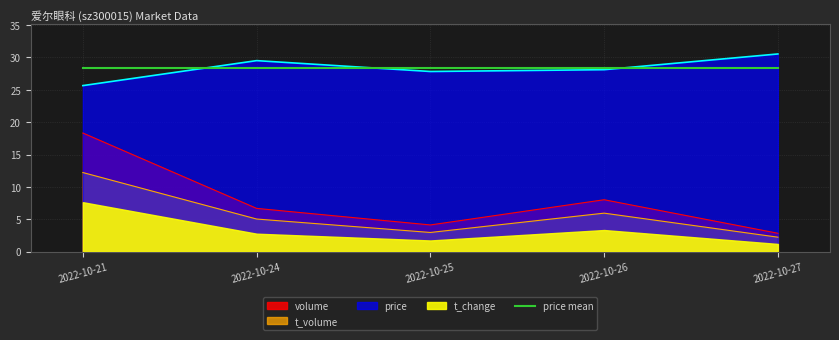

In price, how many points are lower than both neighbors (excluding endpoints)?

1